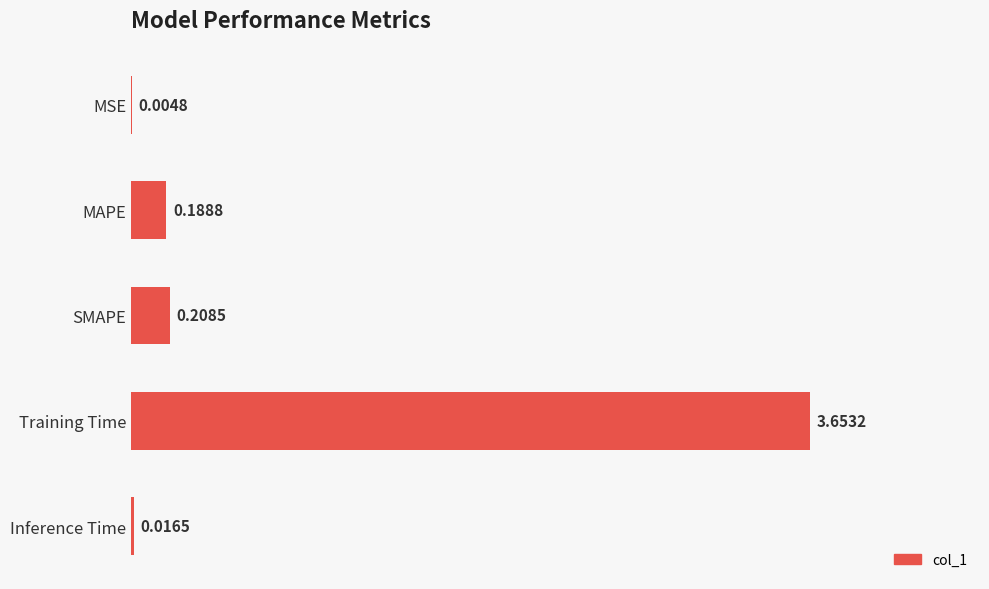

At which category does the chart reach its peak across all series?

Training Time